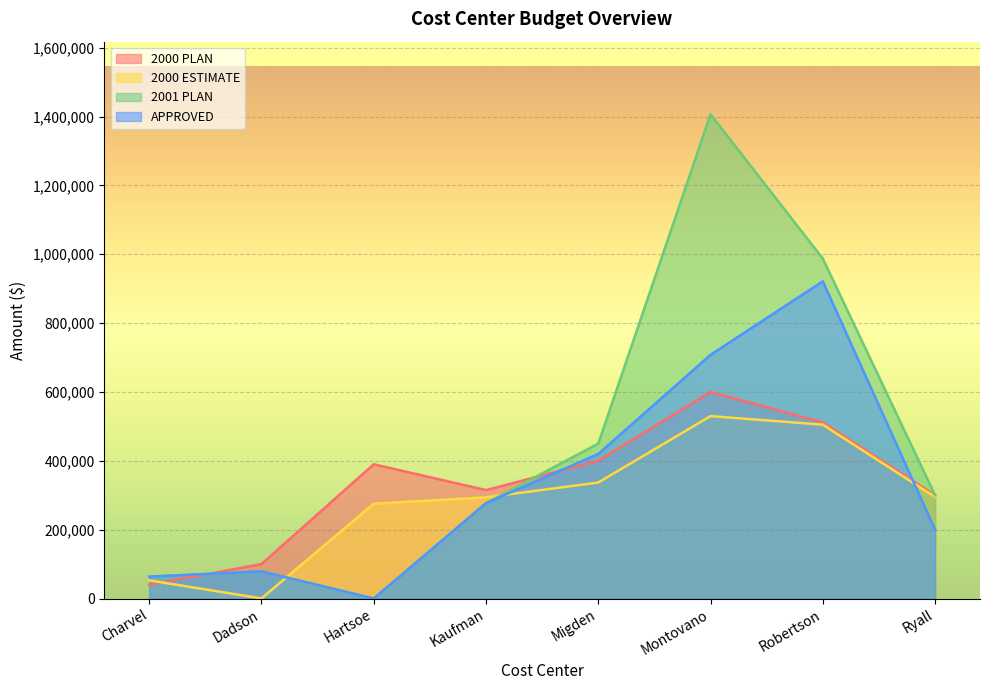

What is the label of the 8th point from the left?

Ryall